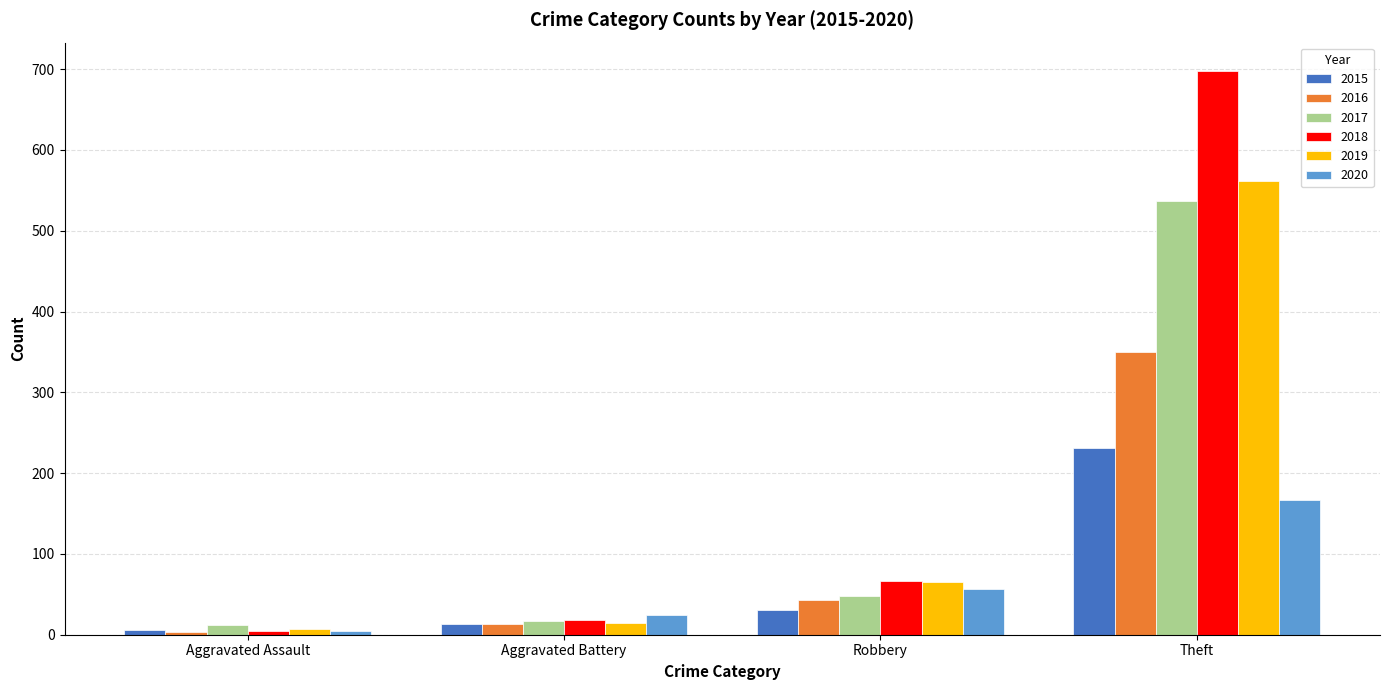

How many groups of bars are there?

4